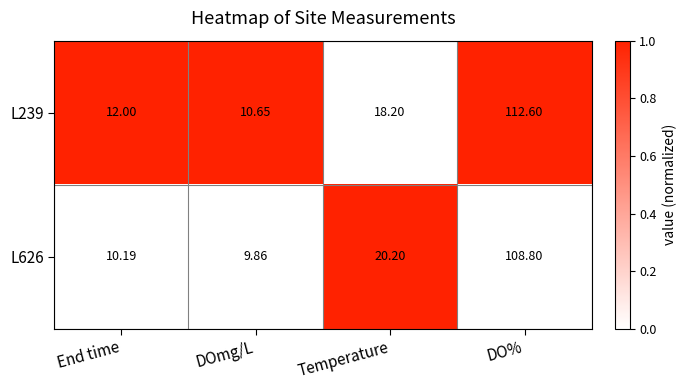

At which label does L626 first exceed 20?

Temperature